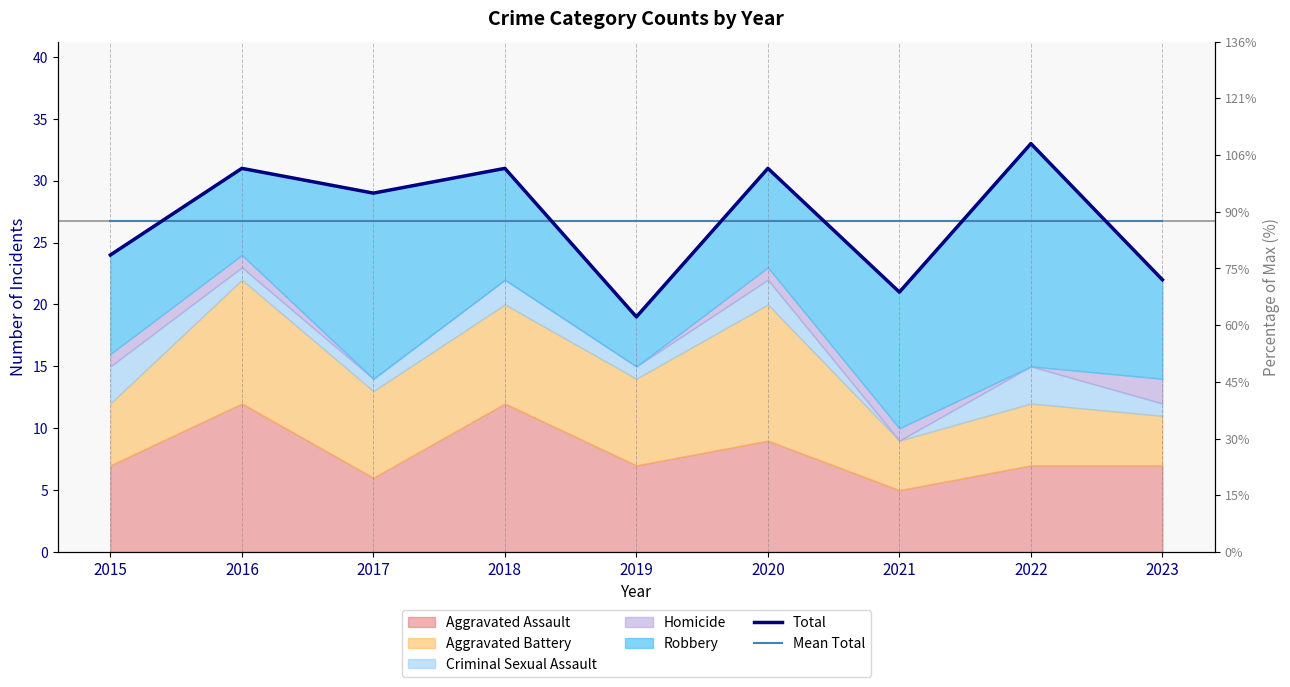

At which label does Mean Total reach its peak?

2015